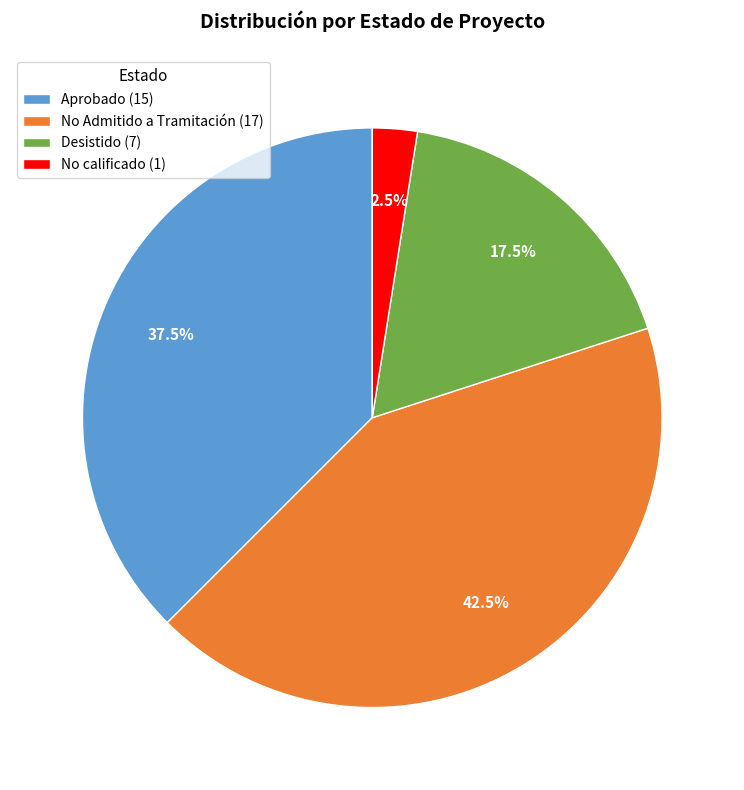

What portion of the pie excludes Aprobado (15)?

62.5%